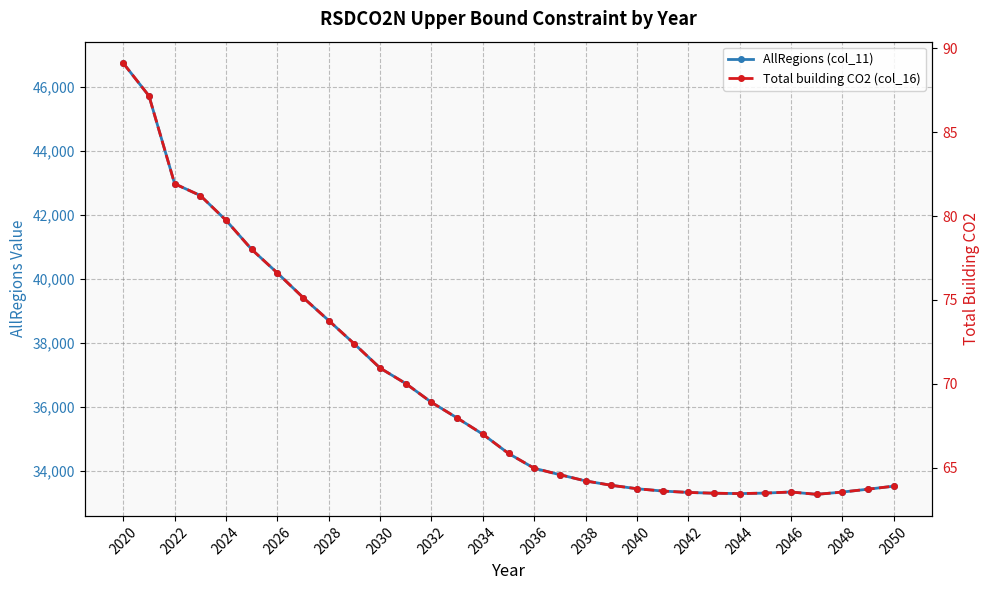

Where does the Total building CO2 (col_16) series first go above 65?

2020